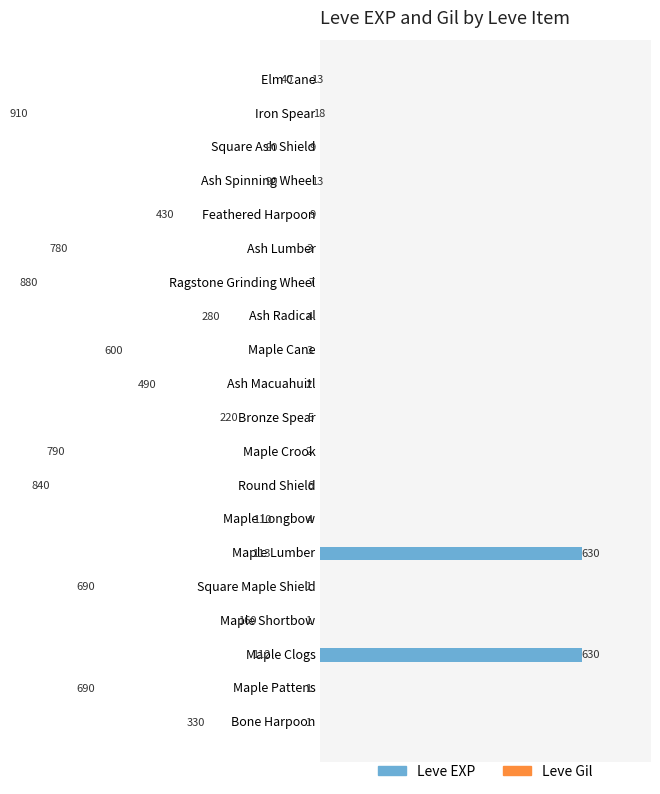

Between Maple Lumber and Bronze Spear, which is larger?

Maple Lumber